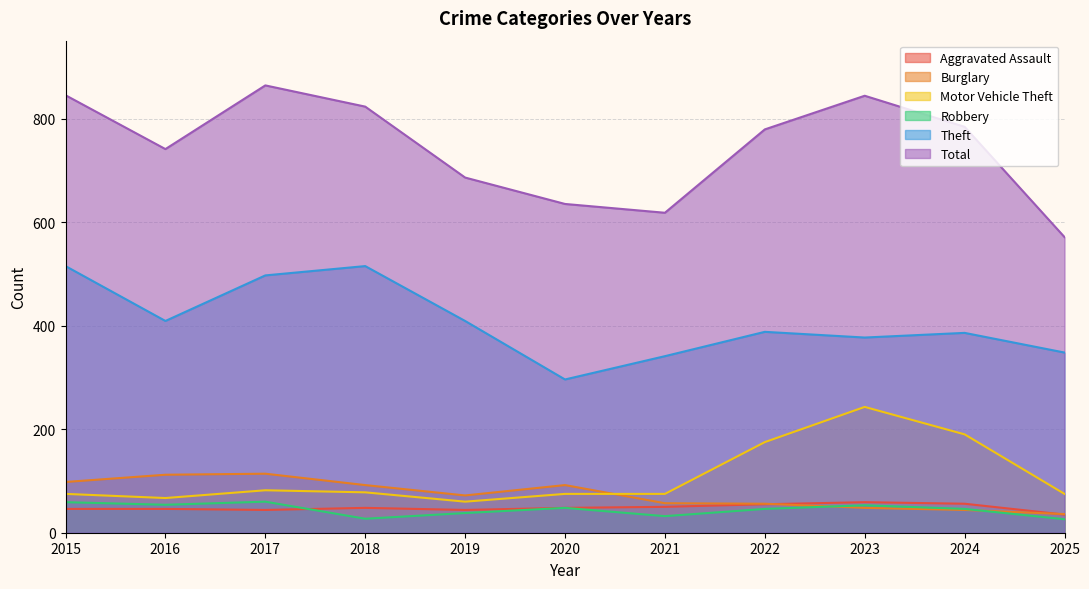

Does the chart have visible grid lines?

Yes